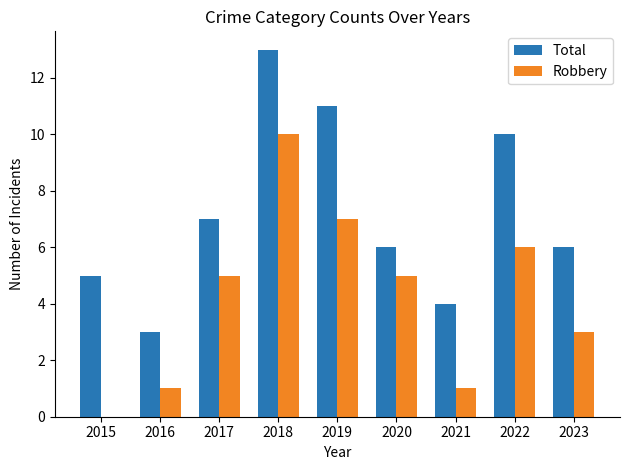

At which label does Total reach its peak?

2018